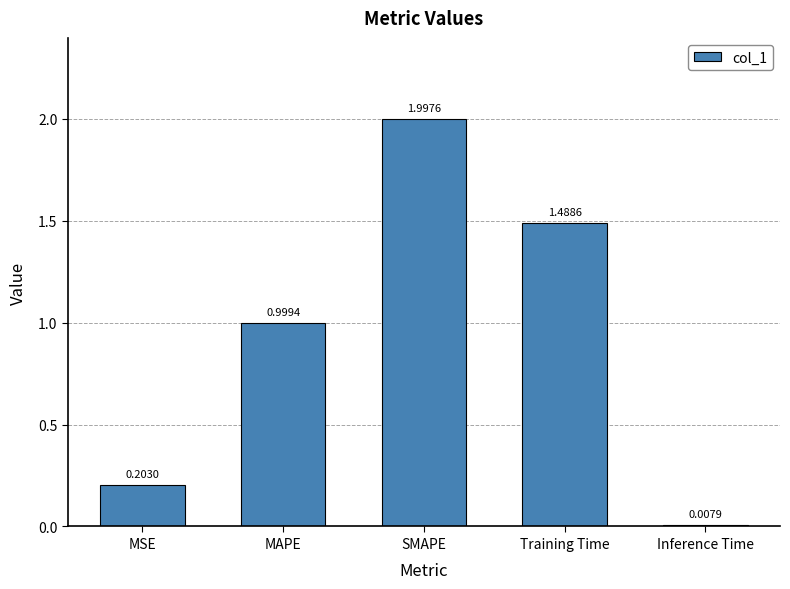

The value at MAPE is 1.6. True or false?

False